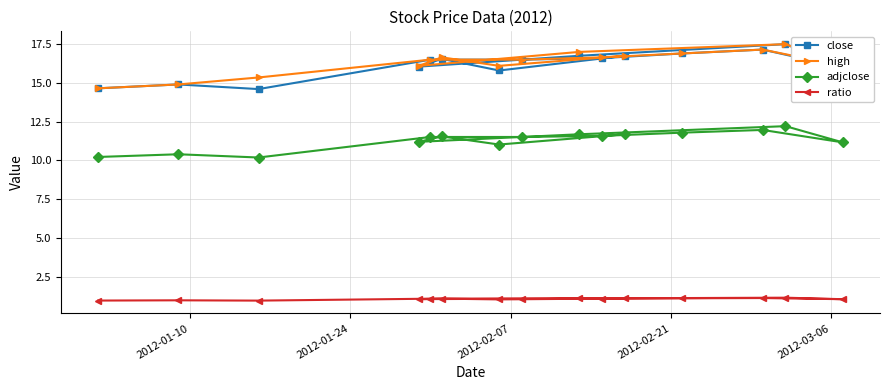

What is the maximum value shown in the chart?

17.5